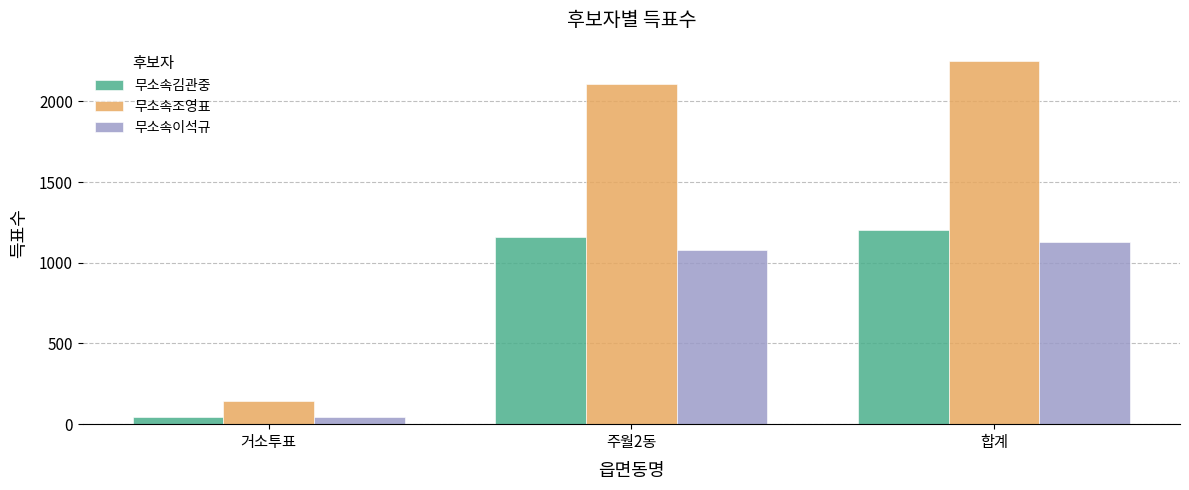

Rank the series at 합계 from lowest to highest value.

무소속이석규, 무소속김관중, 무소속조영표